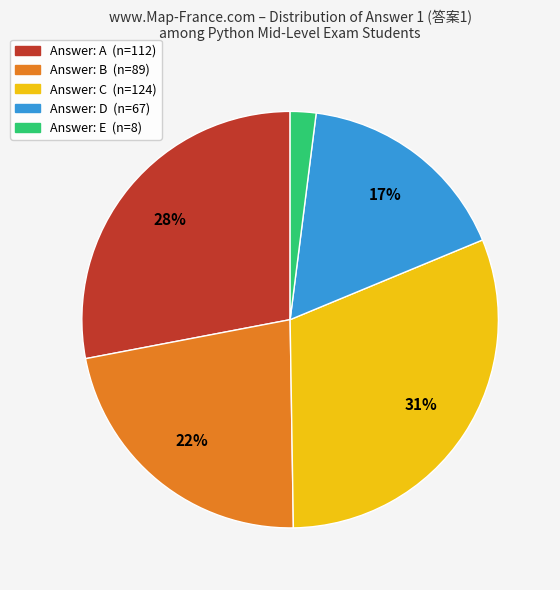

Count the number of slices in the pie.

5